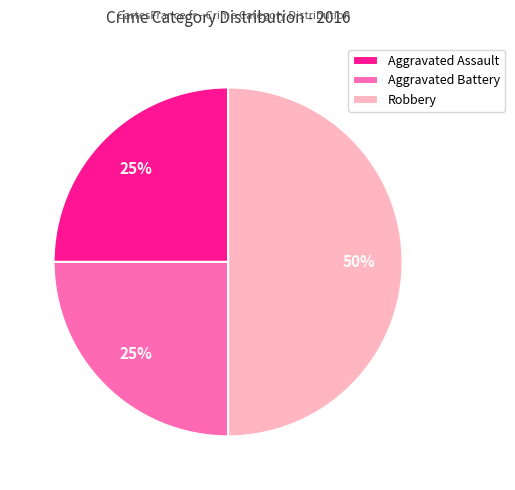

To the nearest percent, what portion does Aggravated Battery represent?

25%